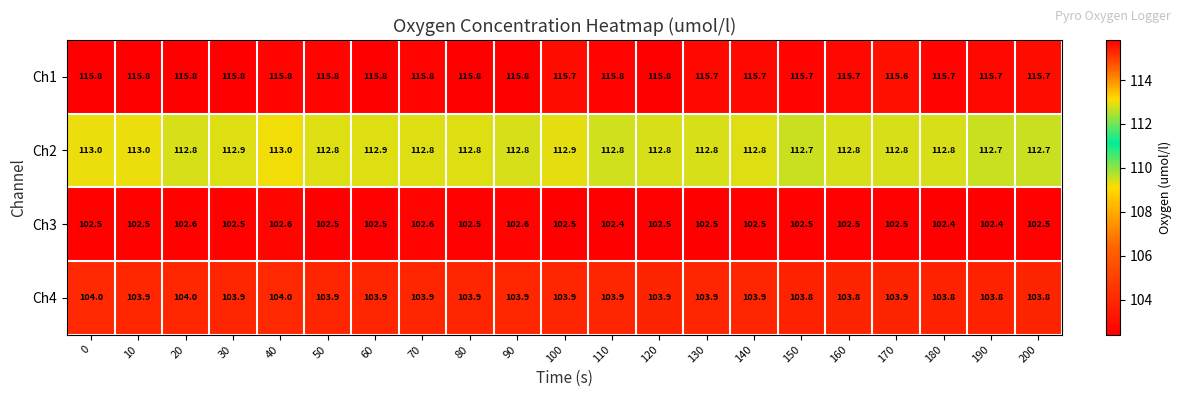

What is the maximum value shown in the chart?

115.8